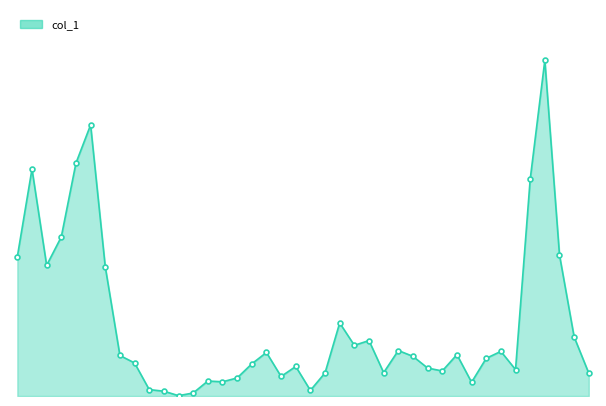

What is the label of the 24th point from the right?

99/09/28